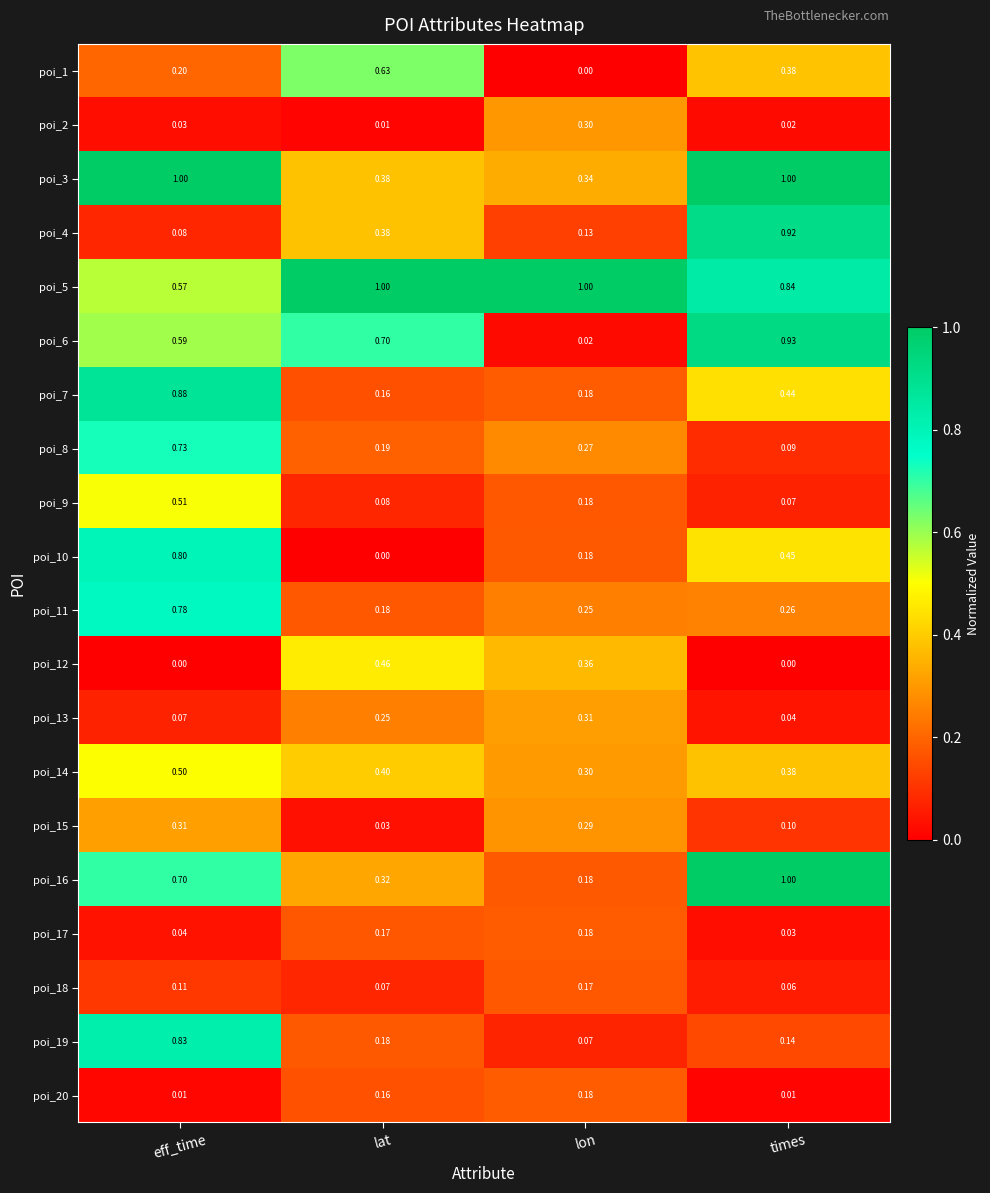

At which category is the sum across all series the highest?

eff_time